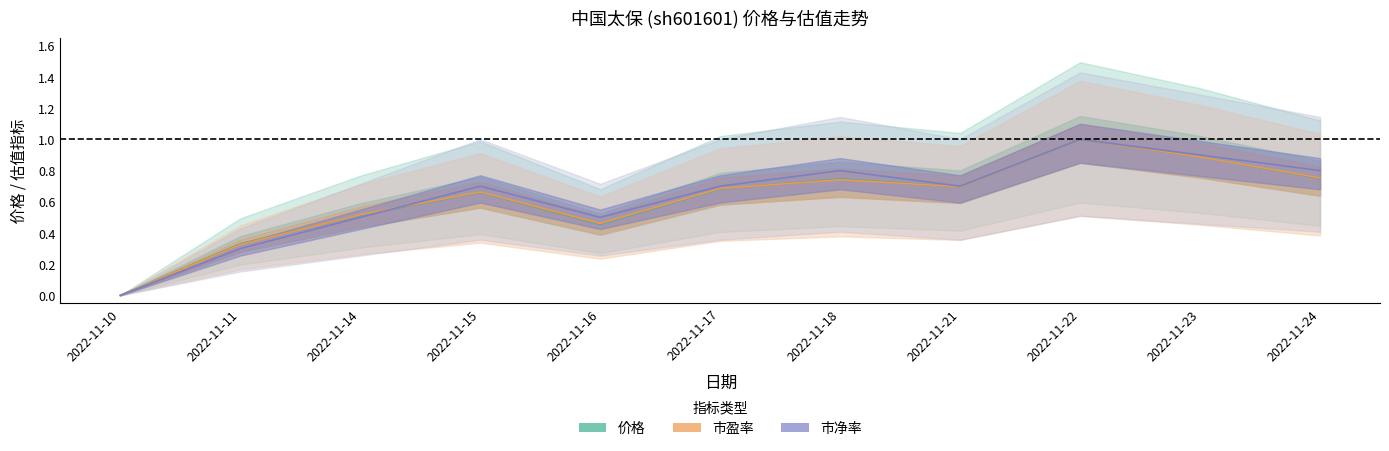

Reading left to right, list all the values displayed in this chart.

价格: 0.0	0.3	0.5	0.7	0.5	0.7	0.7	0.7	1.0	0.9	0.8
市盈率: 0.0	0.3	0.5	0.7	0.5	0.7	0.7	0.7	1.0	0.9	0.8
市净率: 0.0	0.3	0.5	0.7	0.5	0.7	0.8	0.7	1.0	0.9	0.8